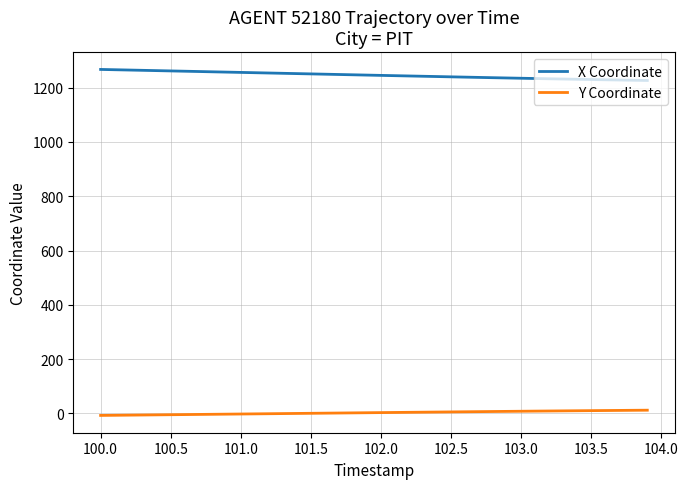

Which series has the widest spread of values?

X Coordinate